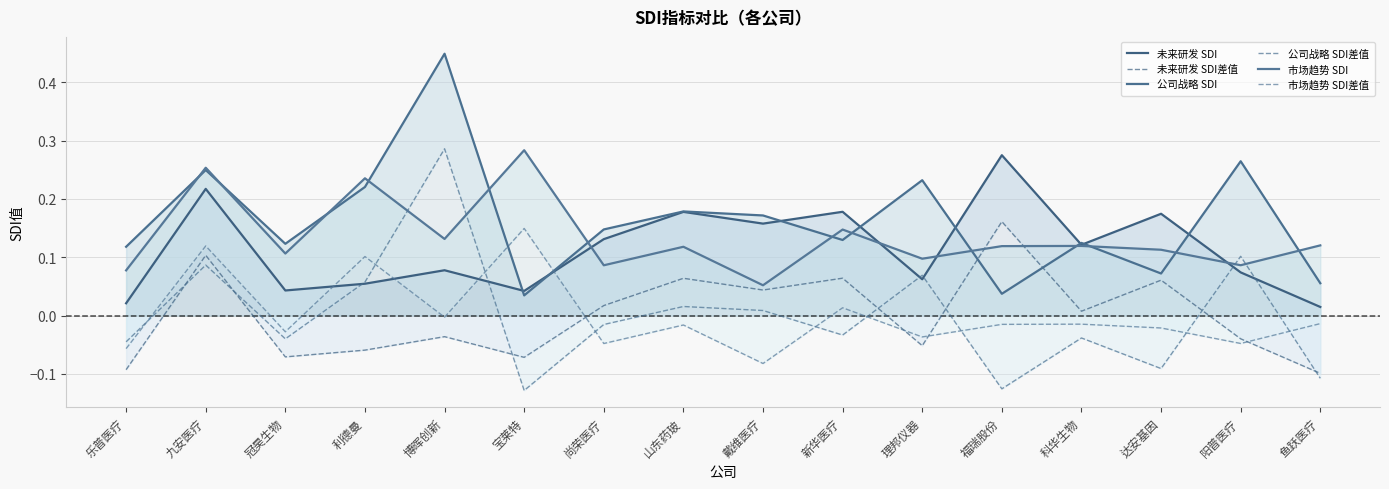

Which label corresponds to the largest value in the chart?

博晖创新